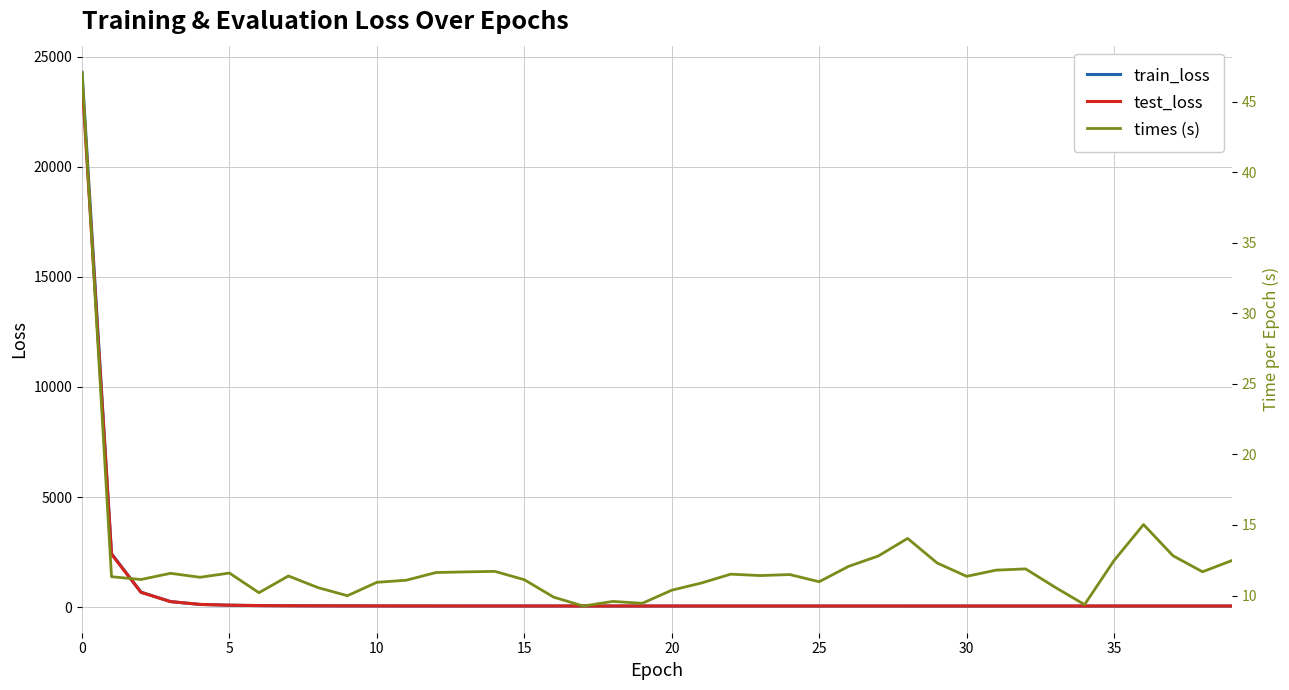

True or false: times (s) and test_loss cross at least once.

False